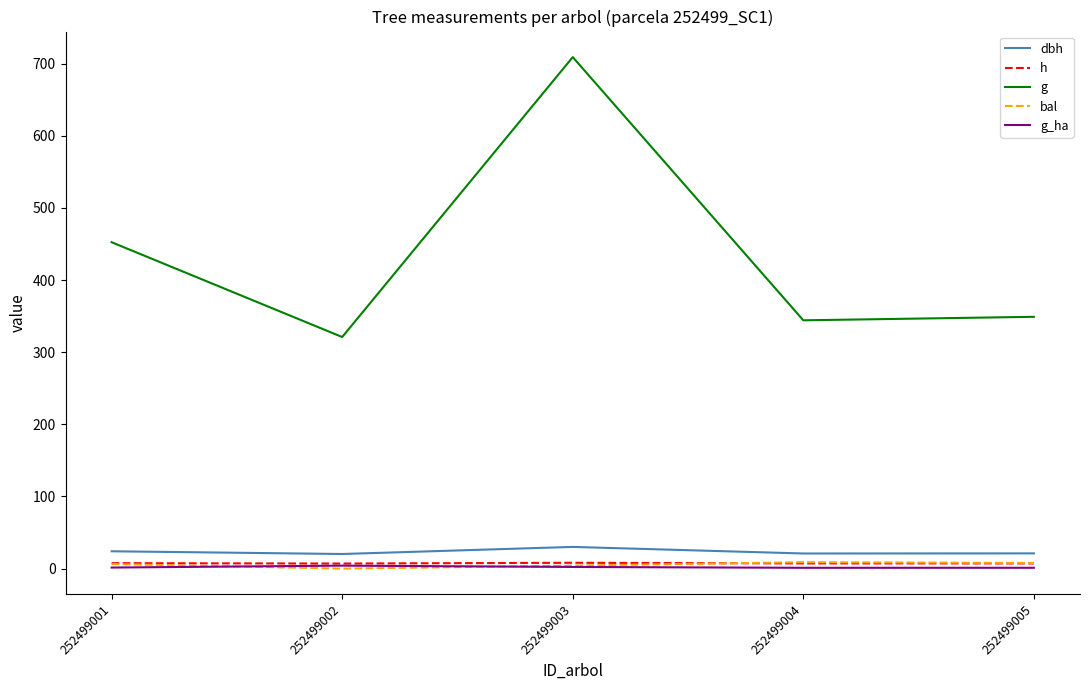

At which label is g closest to 515?

252499001